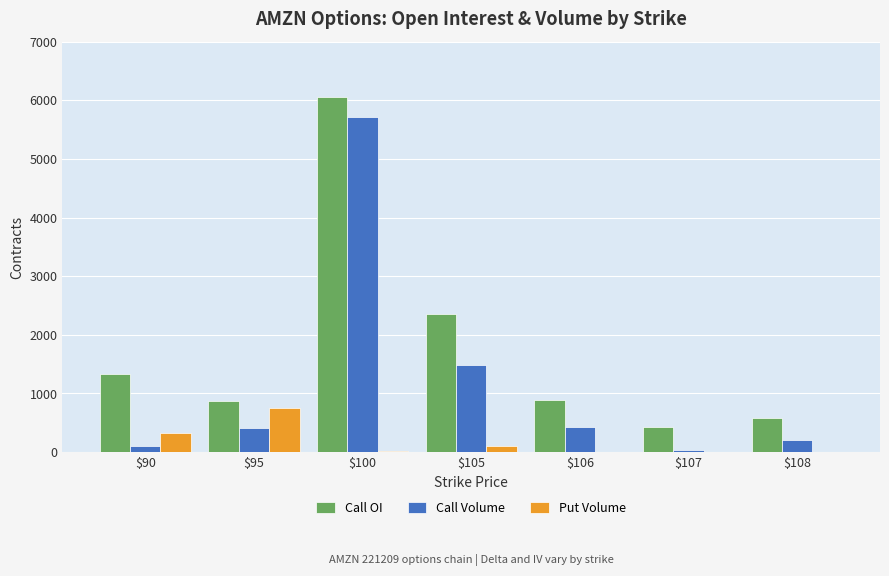

The value of Call Volume at $90 is 103. True or false?

True